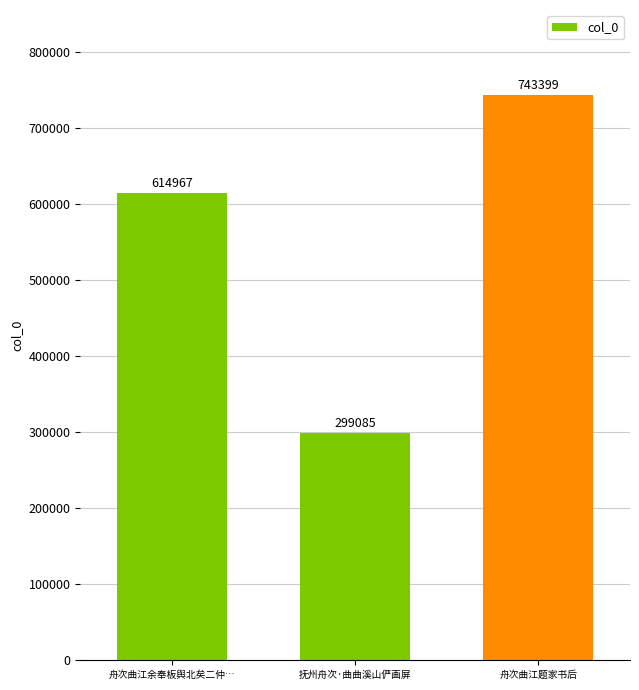

Reading left to right, extract all data points from this chart.

614967	299085	743399